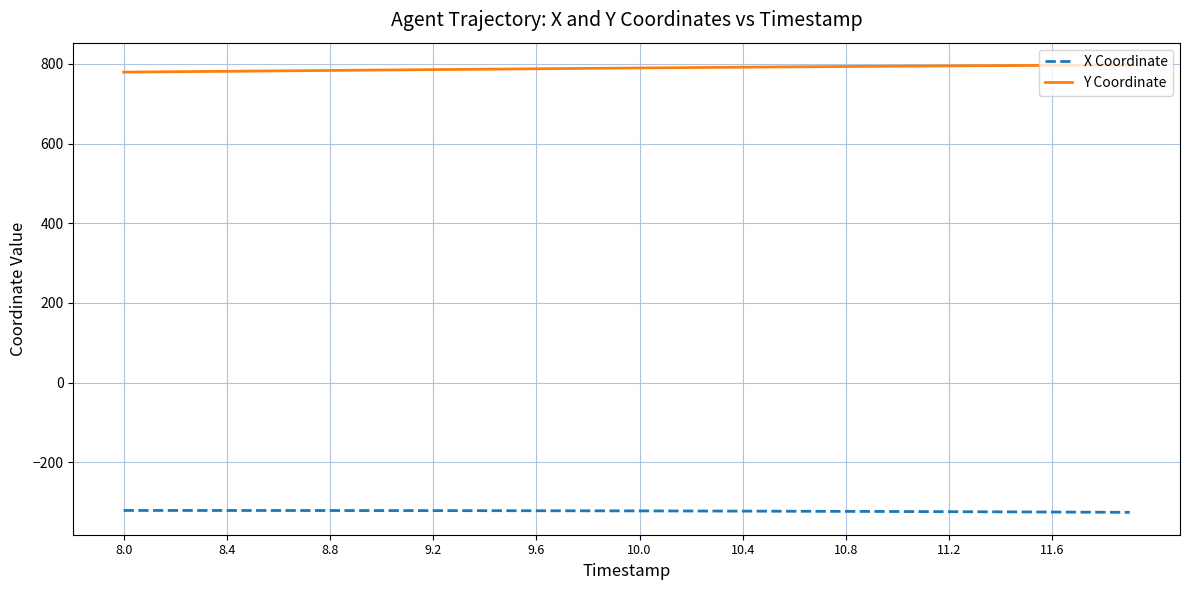

Which series has the largest total across all categories?

Y Coordinate